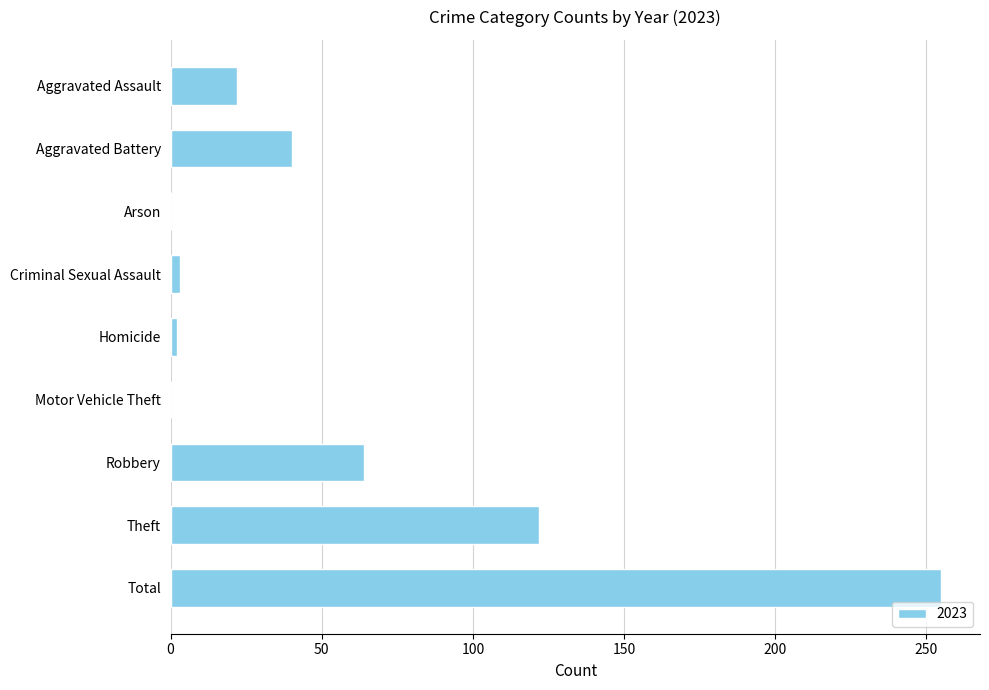

What is the sum of all values?

508